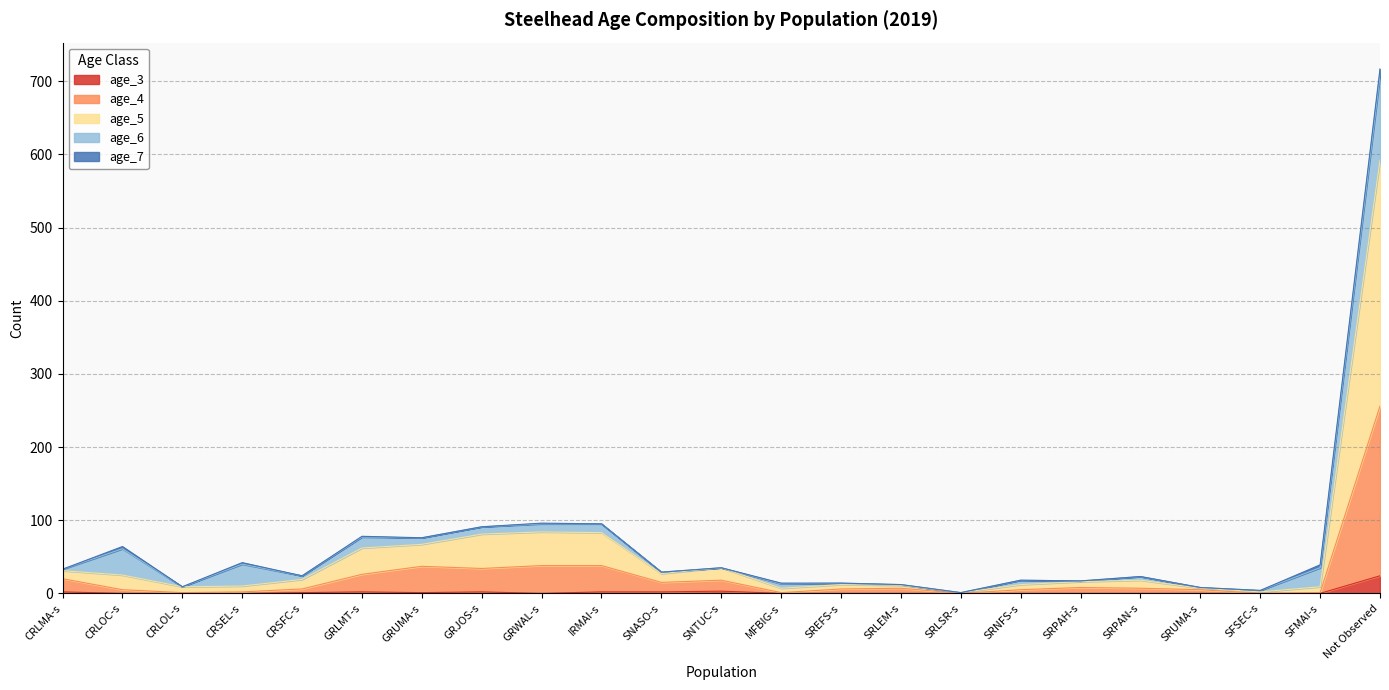

Does the chart have visible grid lines?

Yes